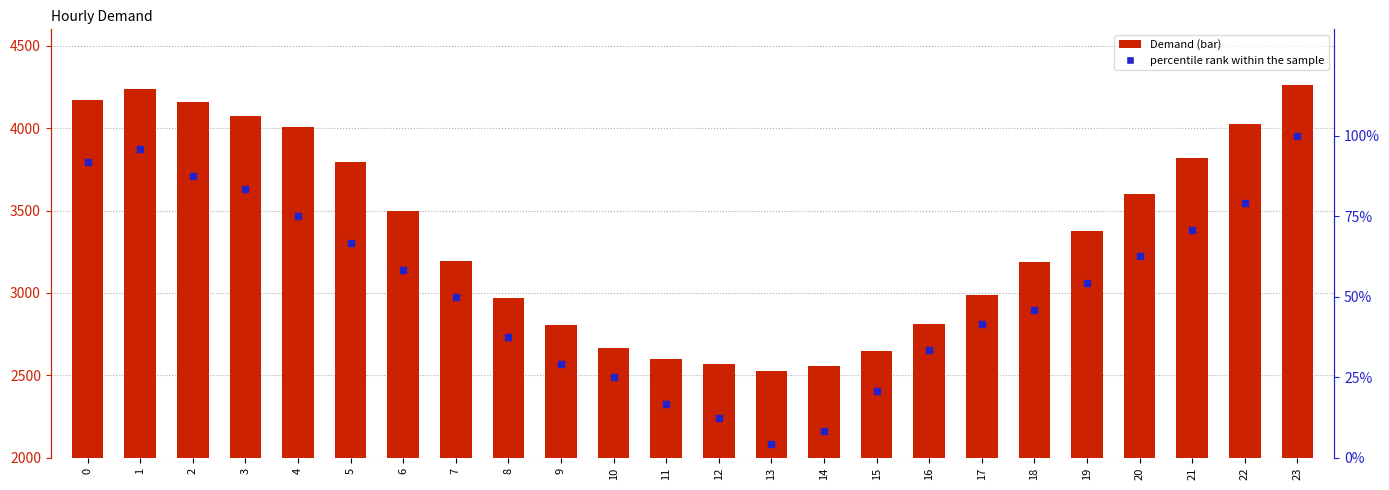

What are all the series names shown in the legend?

Demand, percentile rank within the sample